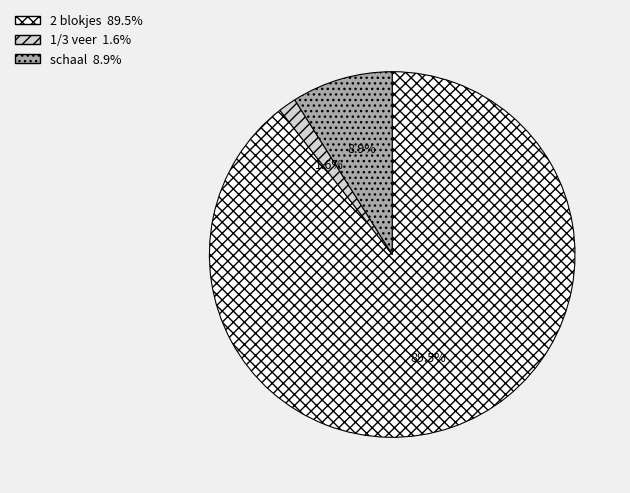

What percentage is NOT represented by schaal?

91.1%